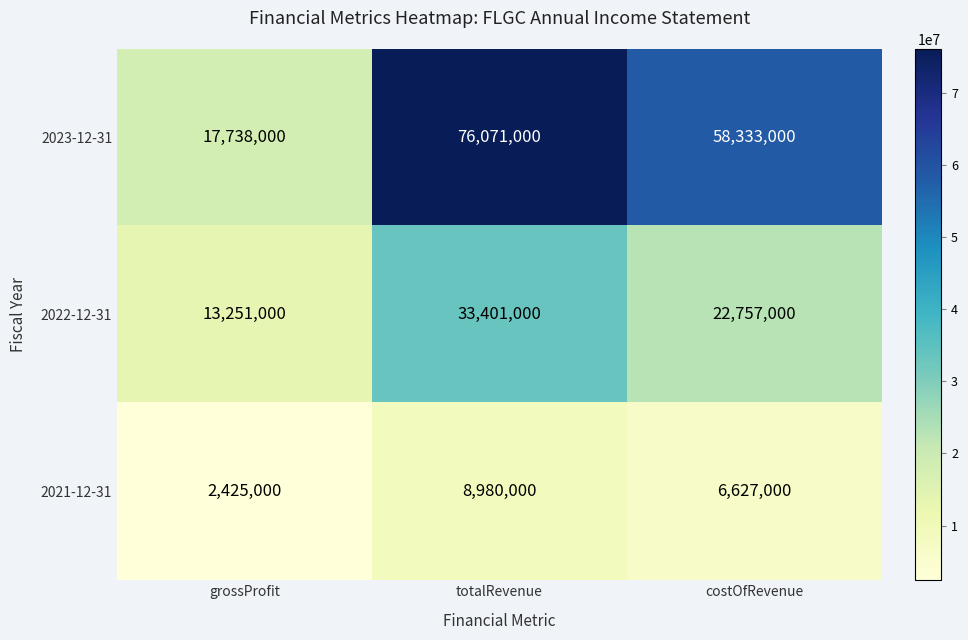

At which category does the chart reach its minimum across all series?

grossProfit